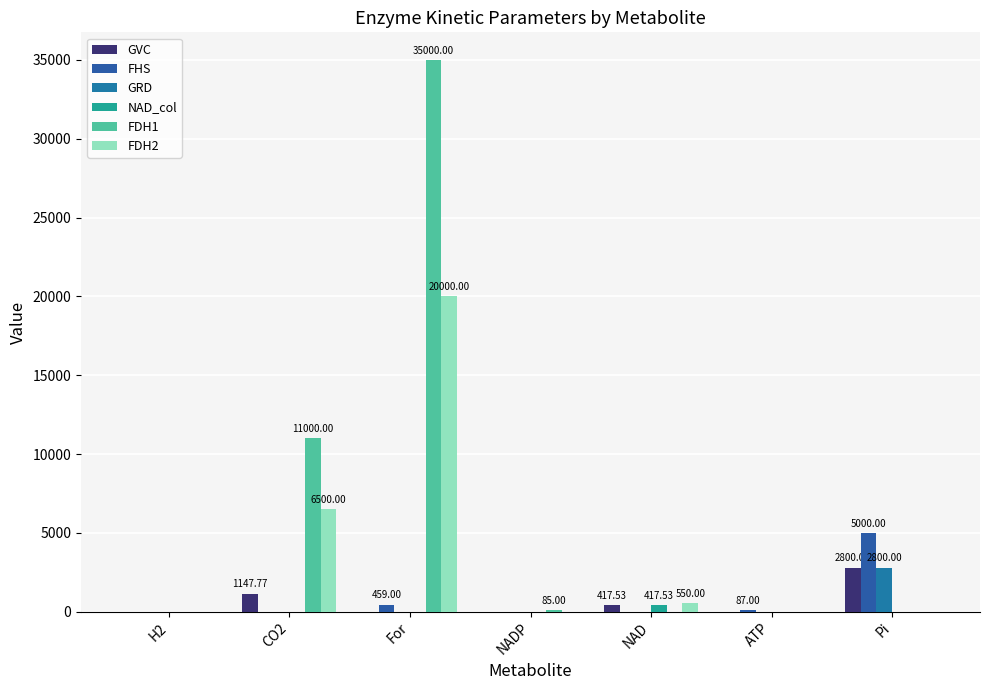

At which category is the sum across all series the highest?

For